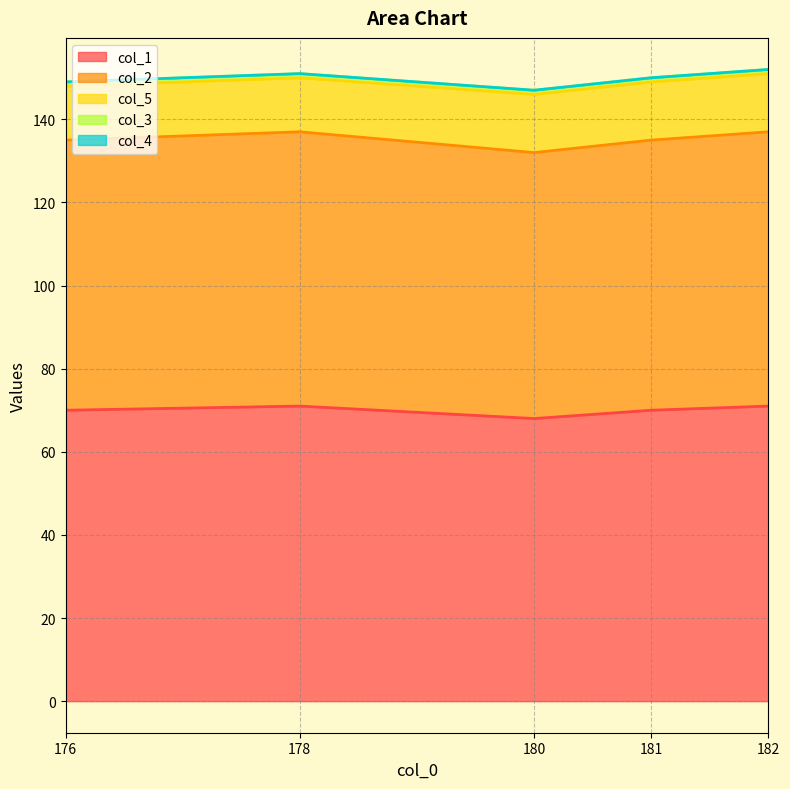

Does the chart have visible grid lines?

Yes